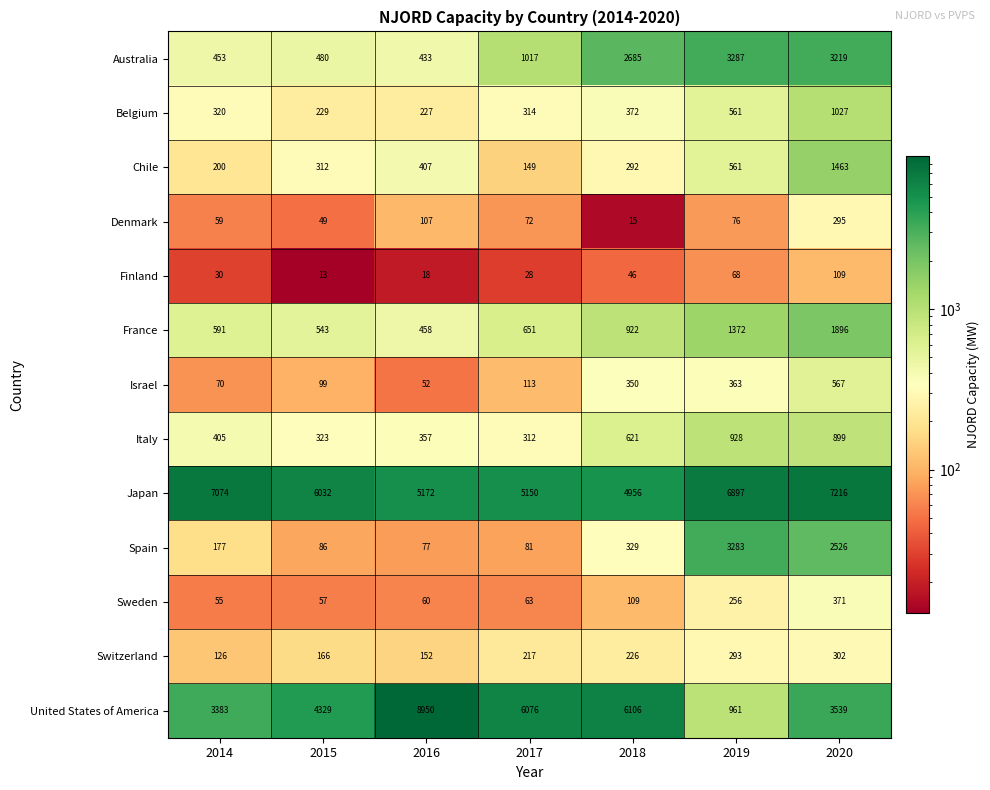

The value of Chile at 2016 is 407. True or false?

True